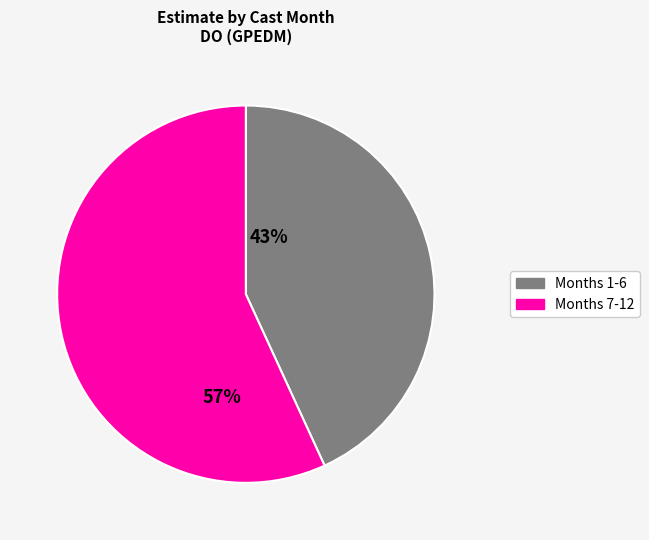

Is there any slice that represents more than half of the pie?

Yes